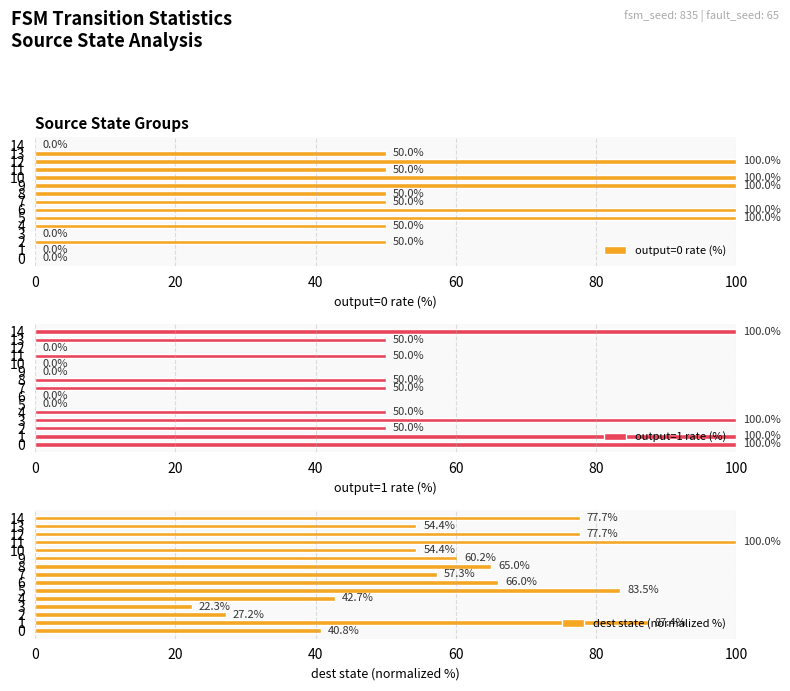

How many bars are there in total?

45